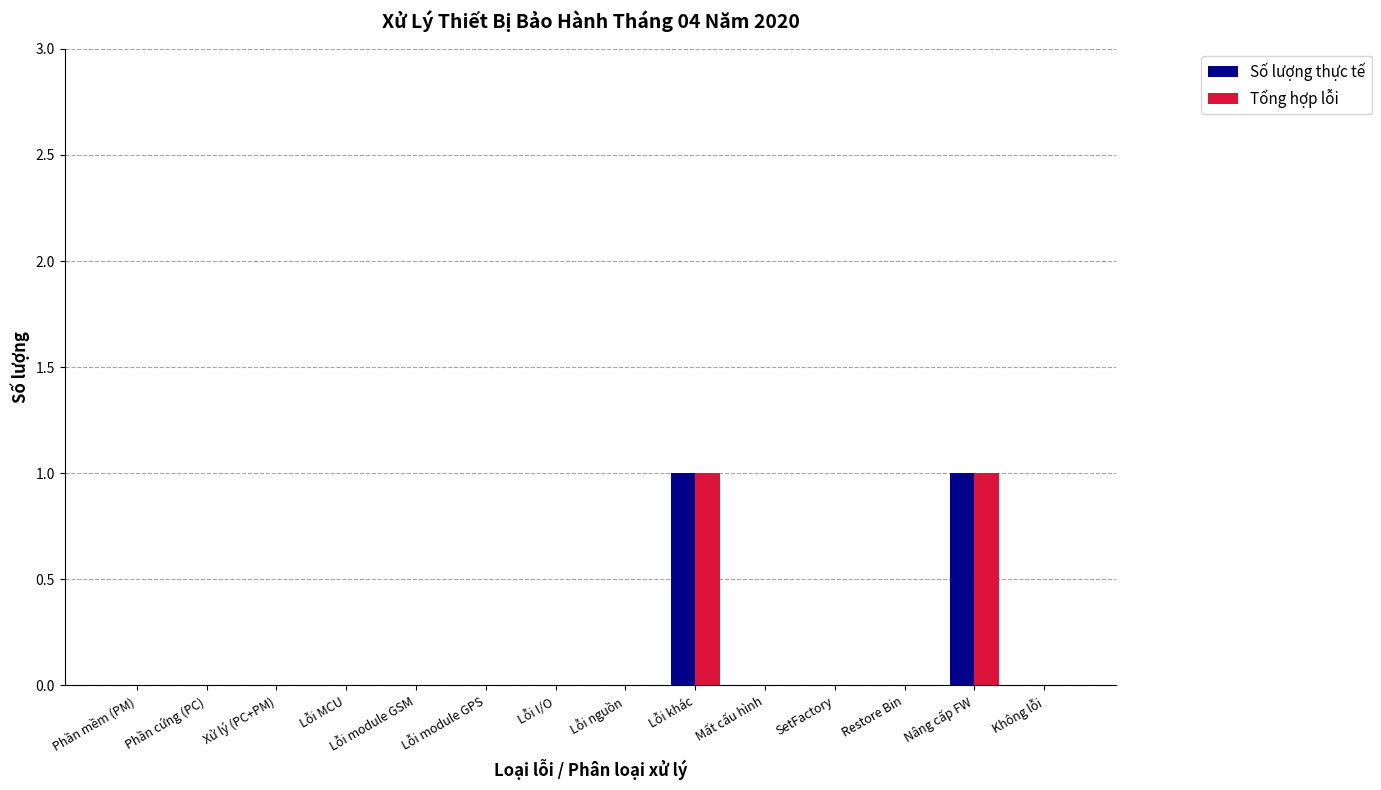

Is it true that Tổng hợp lỗi equals 1 at Lỗi khác?

True